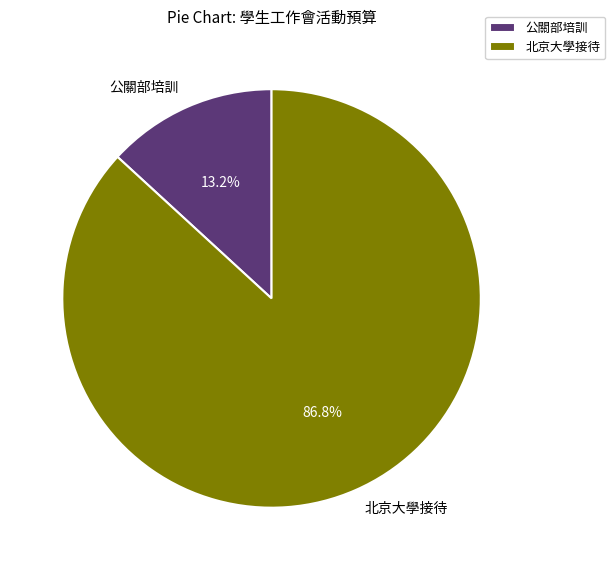

Which category accounts for the majority?

北京大學接待